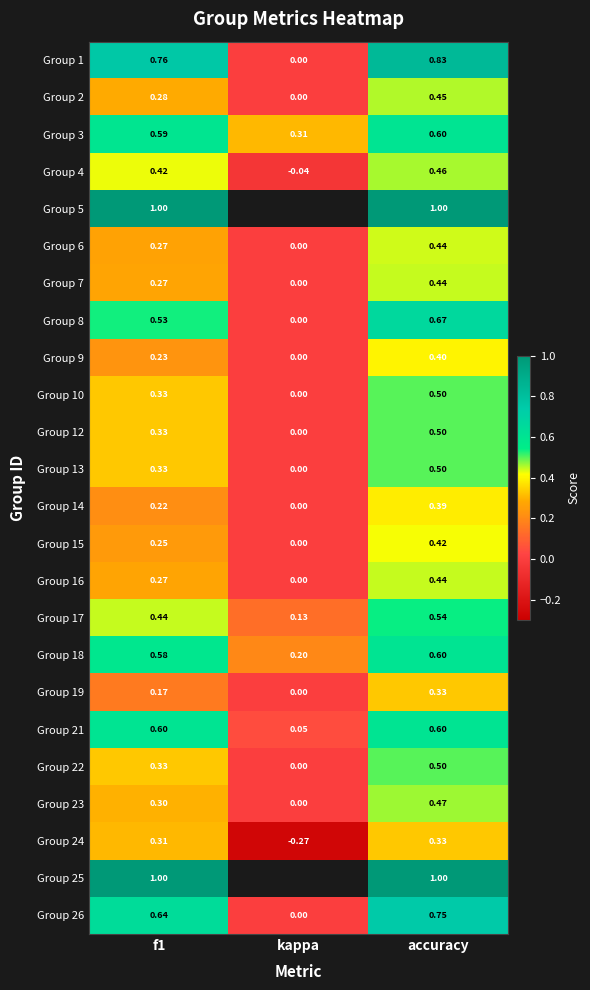

Where is Group 3 nearest to the value 0?

kappa